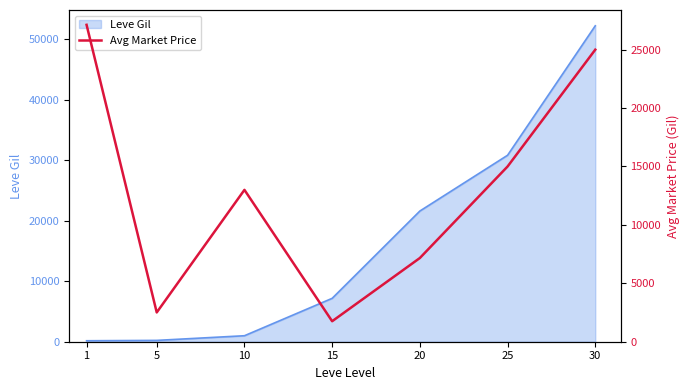

The value of Leve Gil at 15 is 7170. True or false?

True